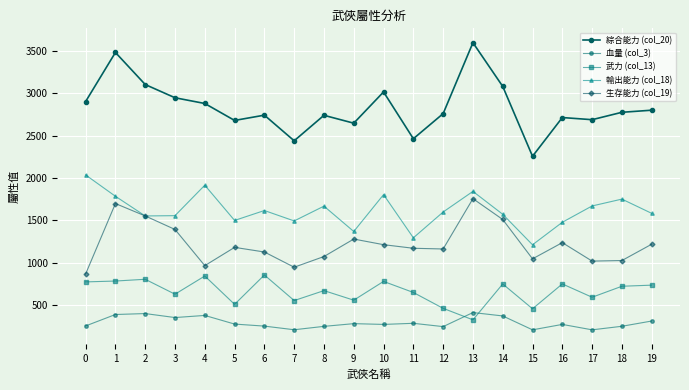

At which label does 血量 (col_3) reach its peak?

13